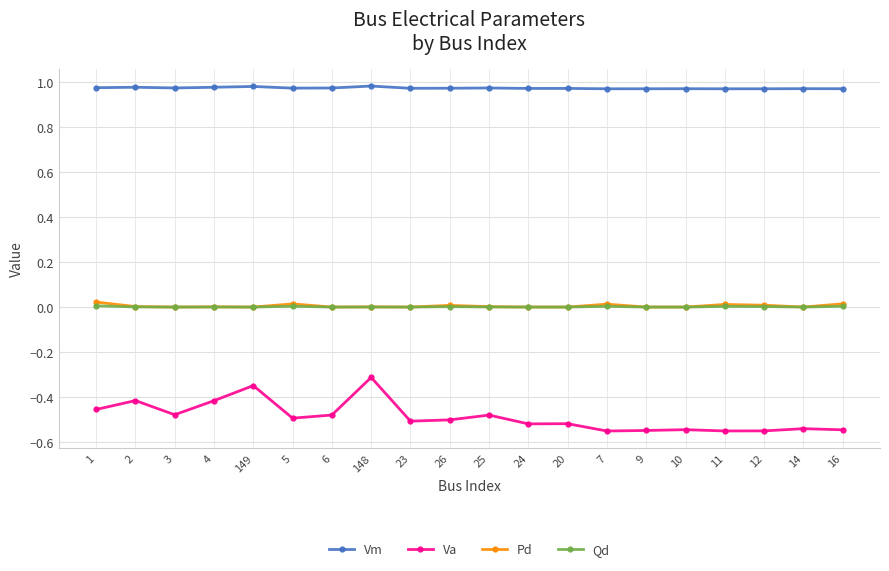

The value of Pd at 2 is 0.0. True or false?

True